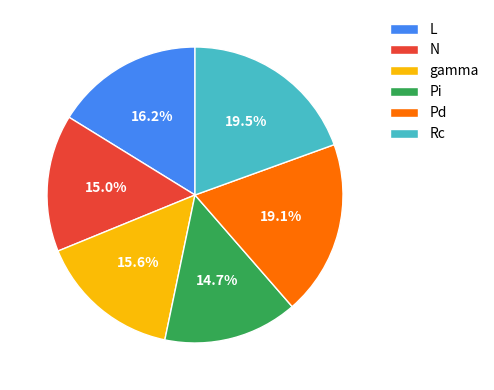

To the nearest percent, what is the average slice percentage?

17%